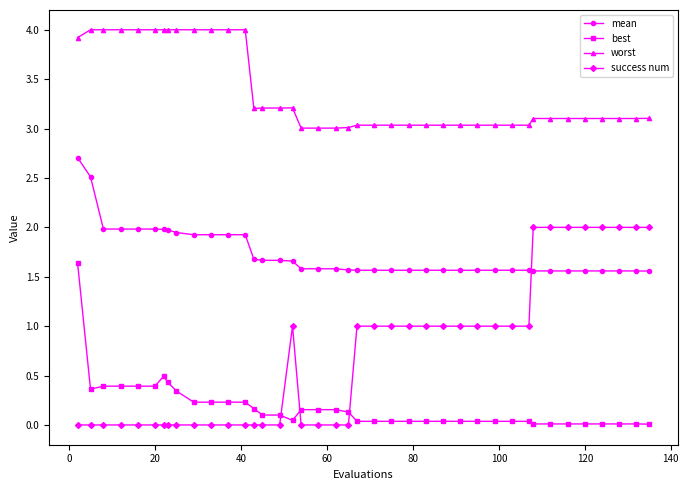

What is the average value of the worst series?

3.4